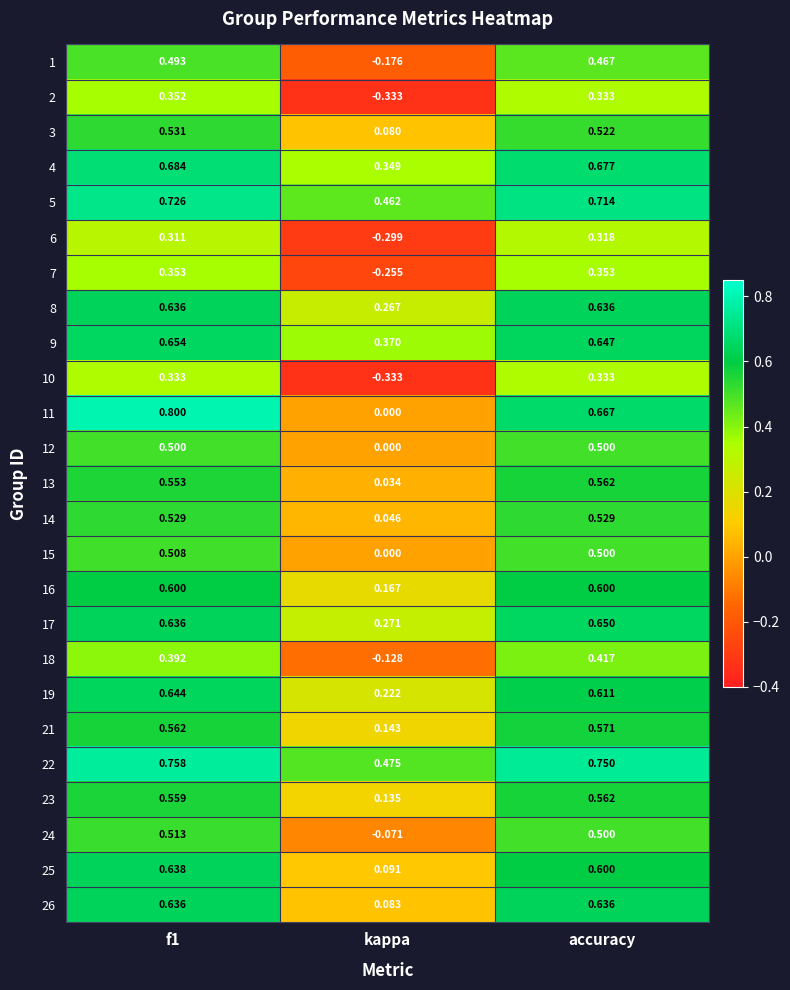

At which category does the chart reach its minimum across all series?

kappa